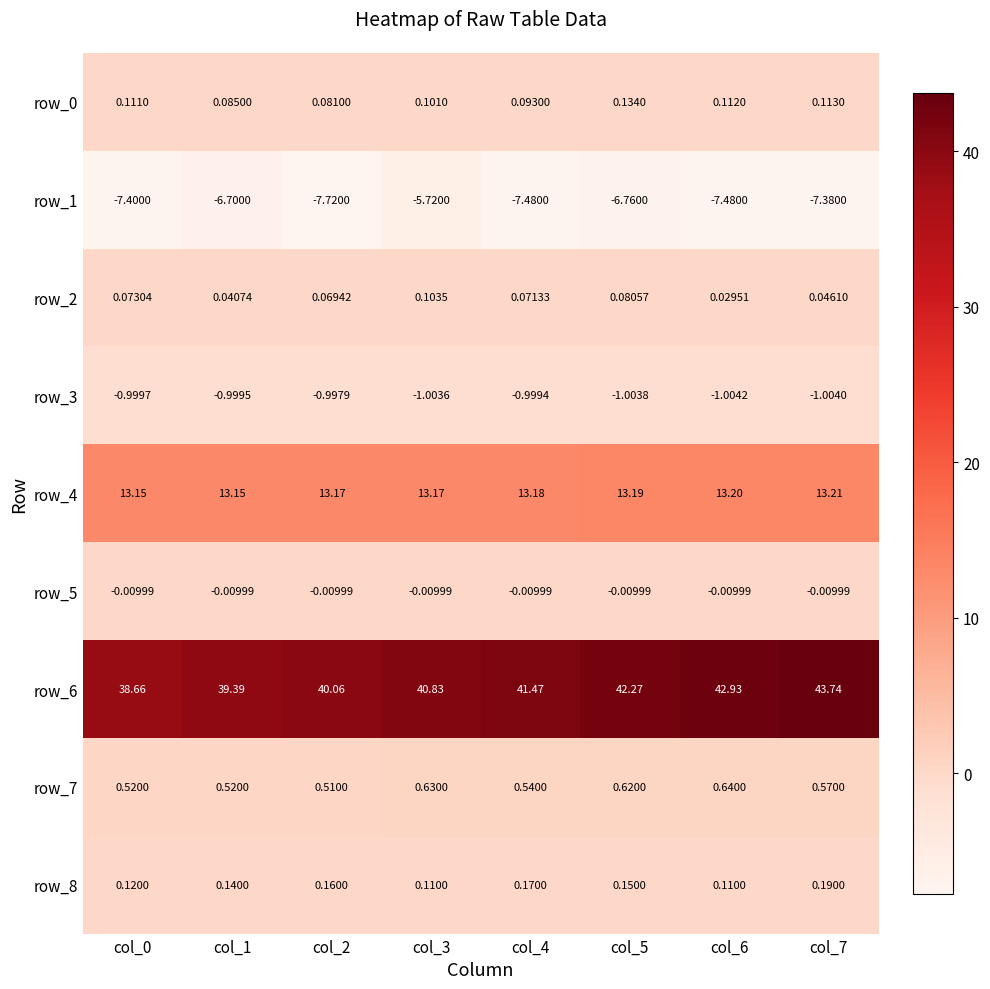

What is the total value across all series at col_6?

48.5